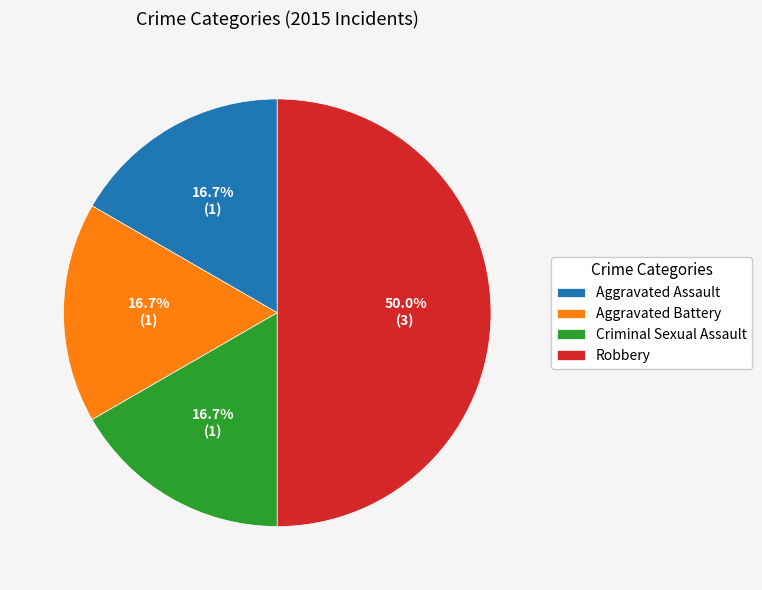

Does Aggravated Assault account for over 50% of the chart?

No